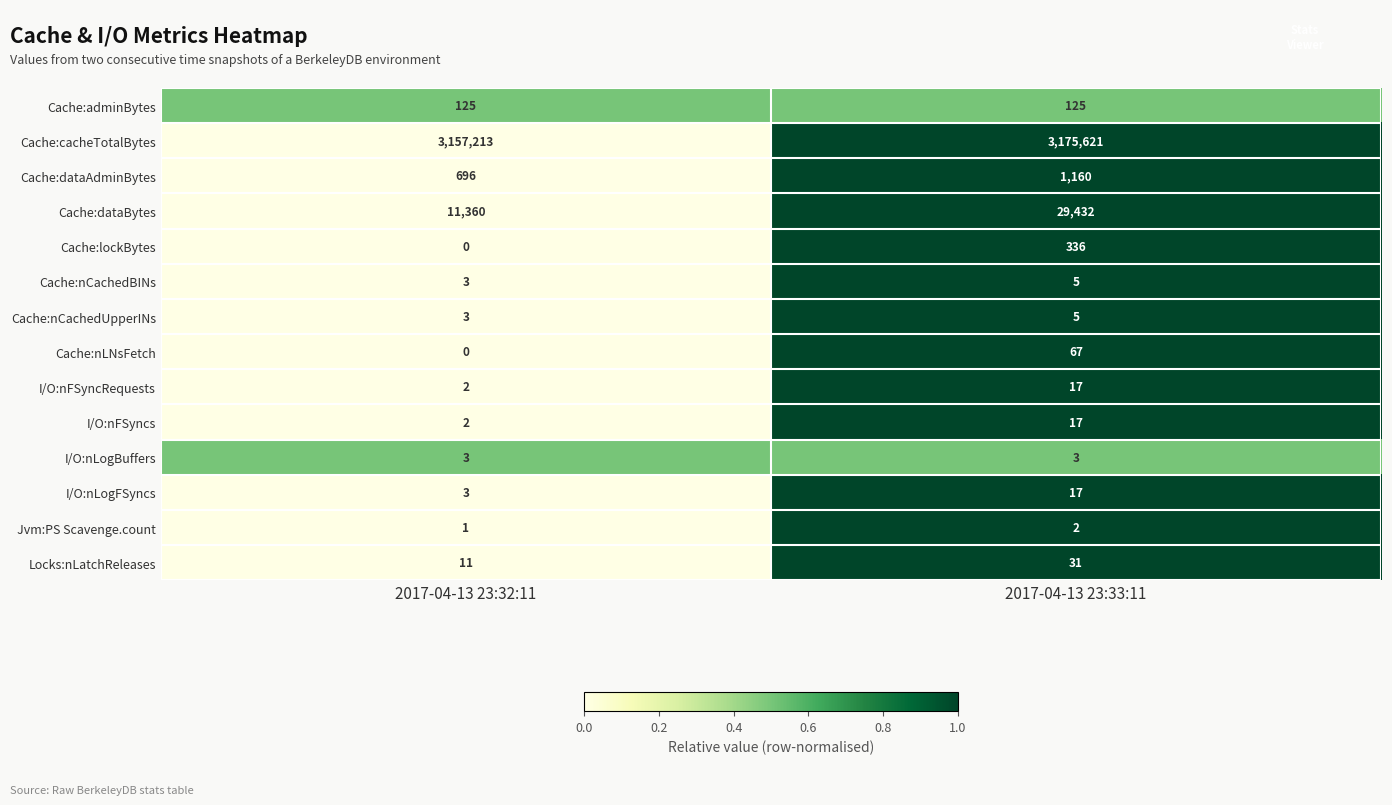

What is the total value across all series at 2017-04-13 23:33:11?

3206838